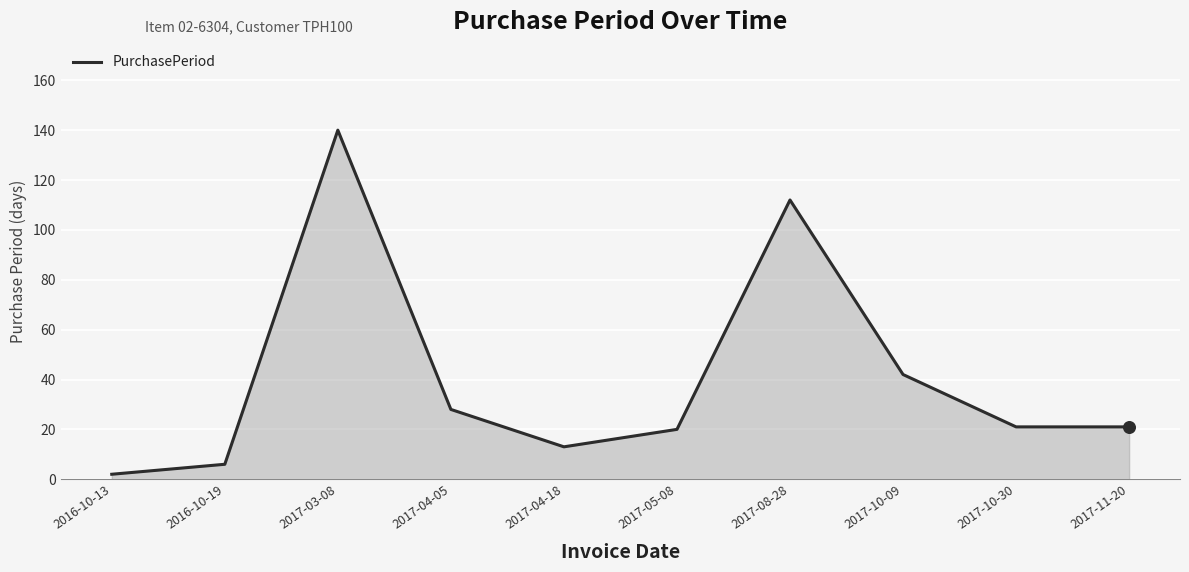

What is the change in value from 2017-10-09 to 2017-10-30?

-21